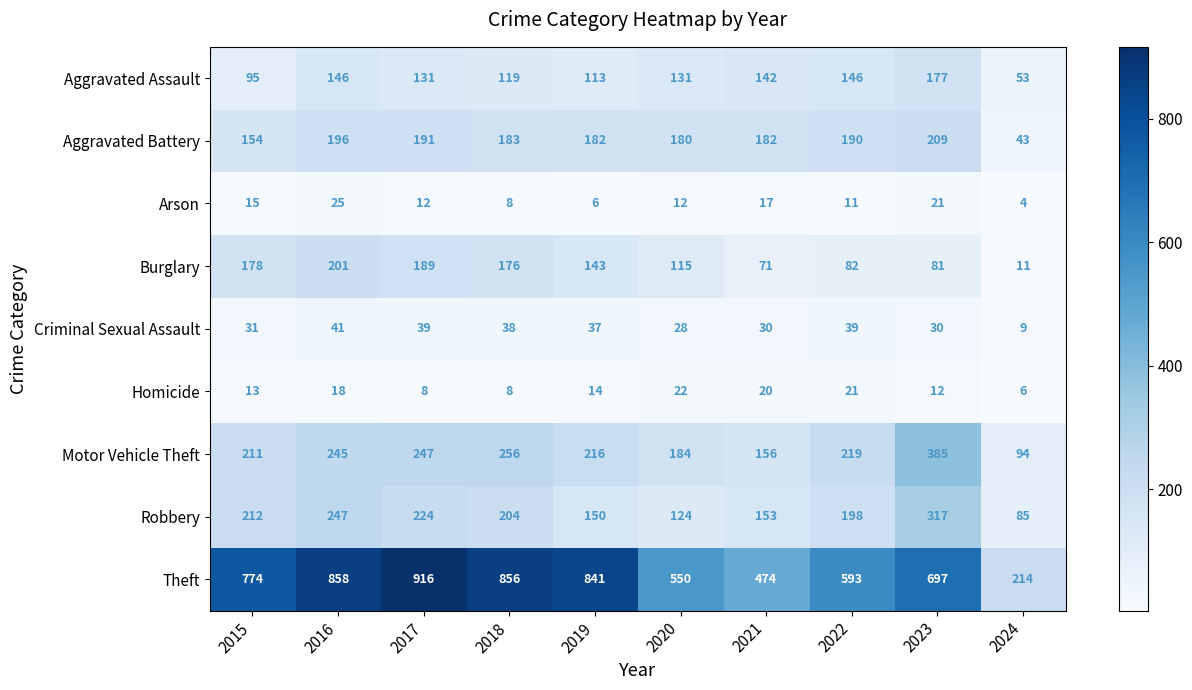

Which series has the largest range (max minus min)?

Theft